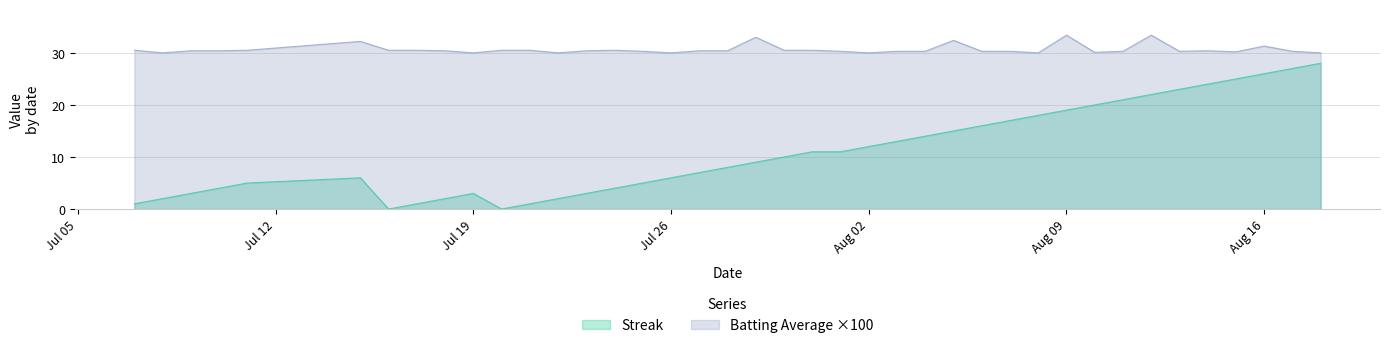

What is the difference between the maximum and minimum values in the Batting Average1 series?

3.4